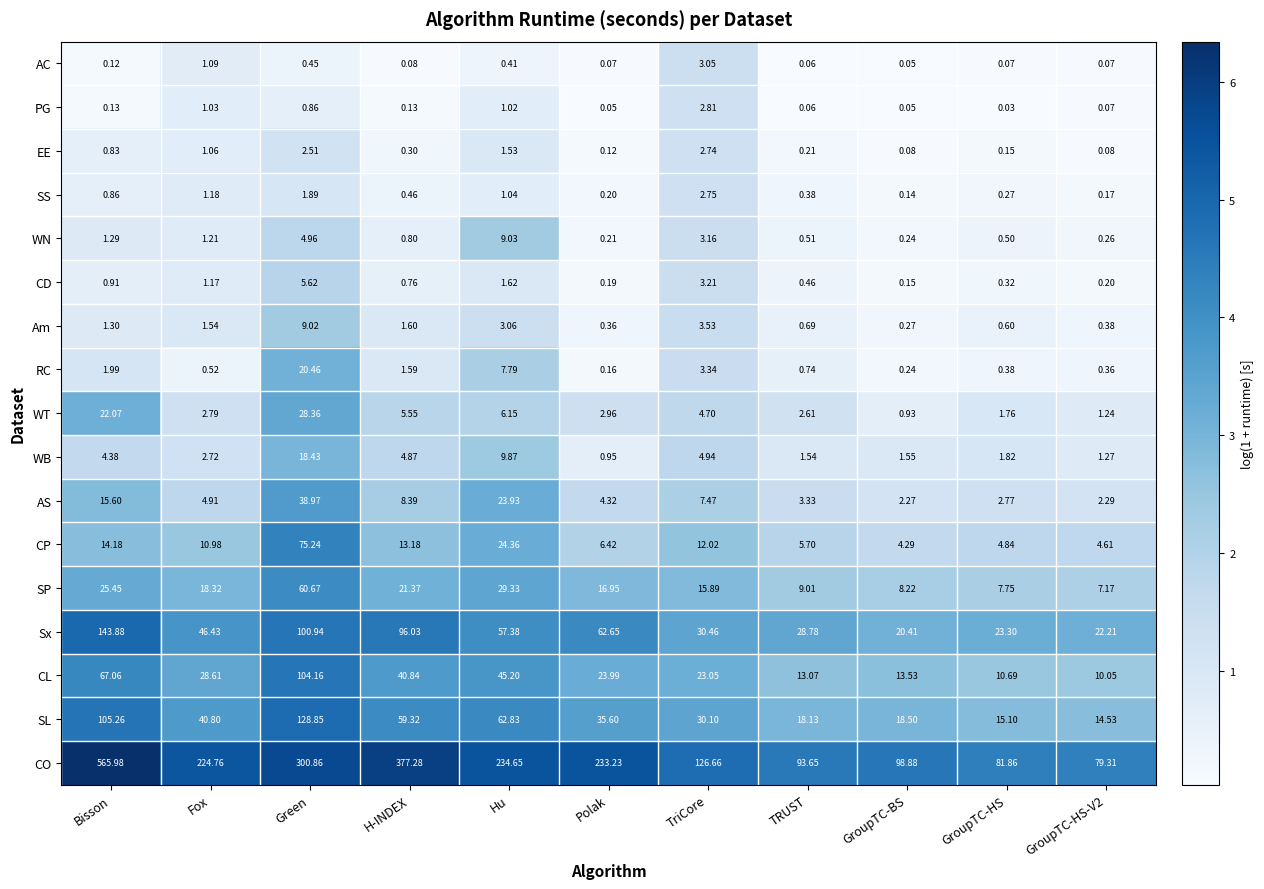

Is the value of SP at Fox greater than the value of CL at TriCore?

No